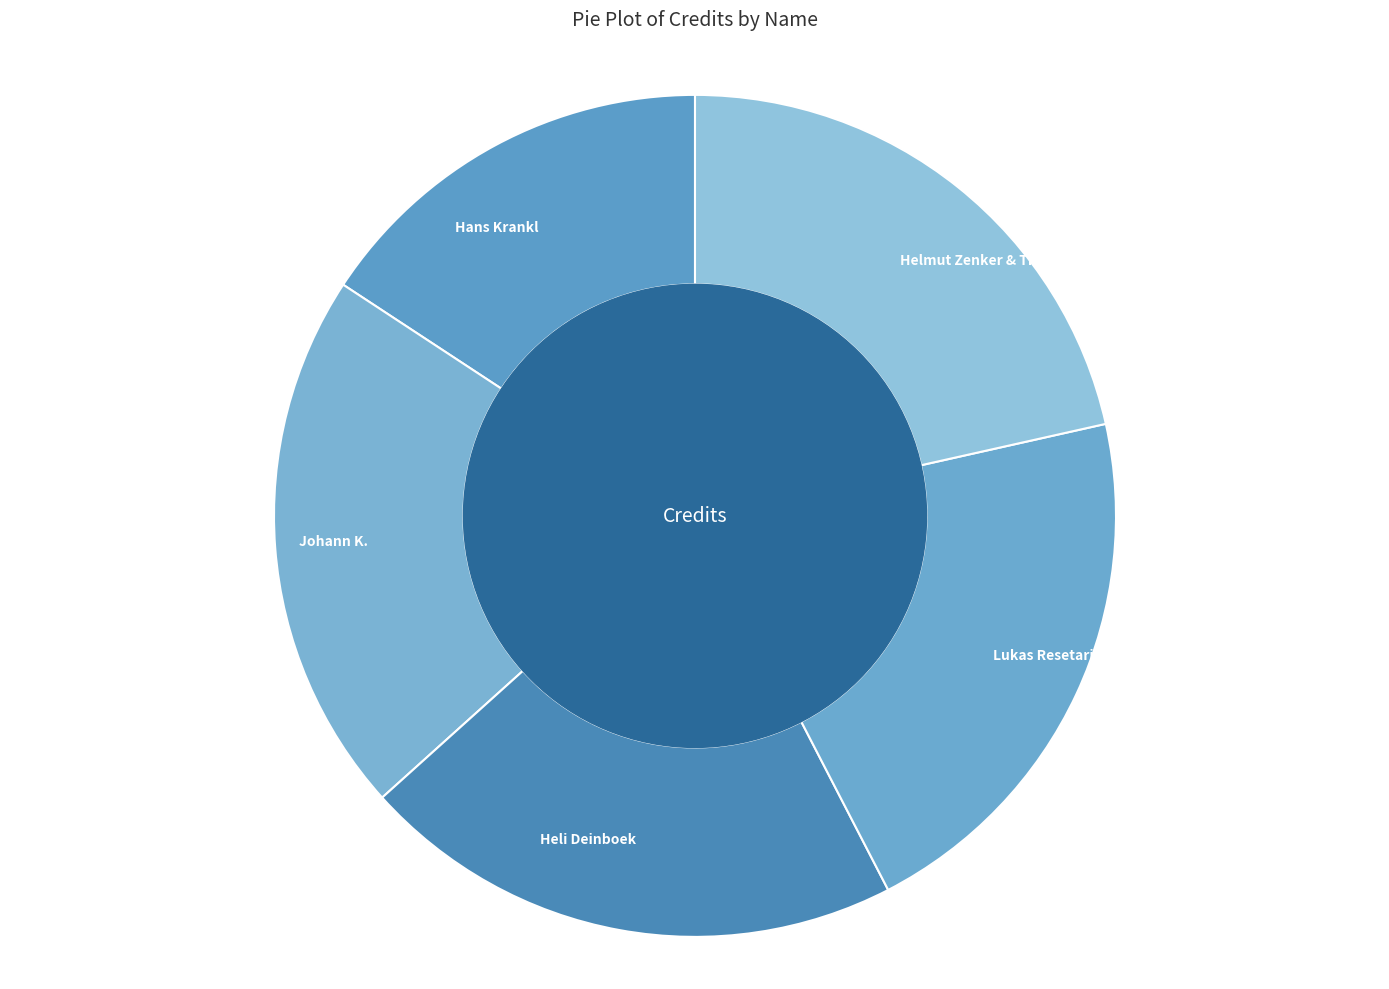

Is the sum of Helmut Zenker & The Travelling Band and Hans Krankl greater than half?

No